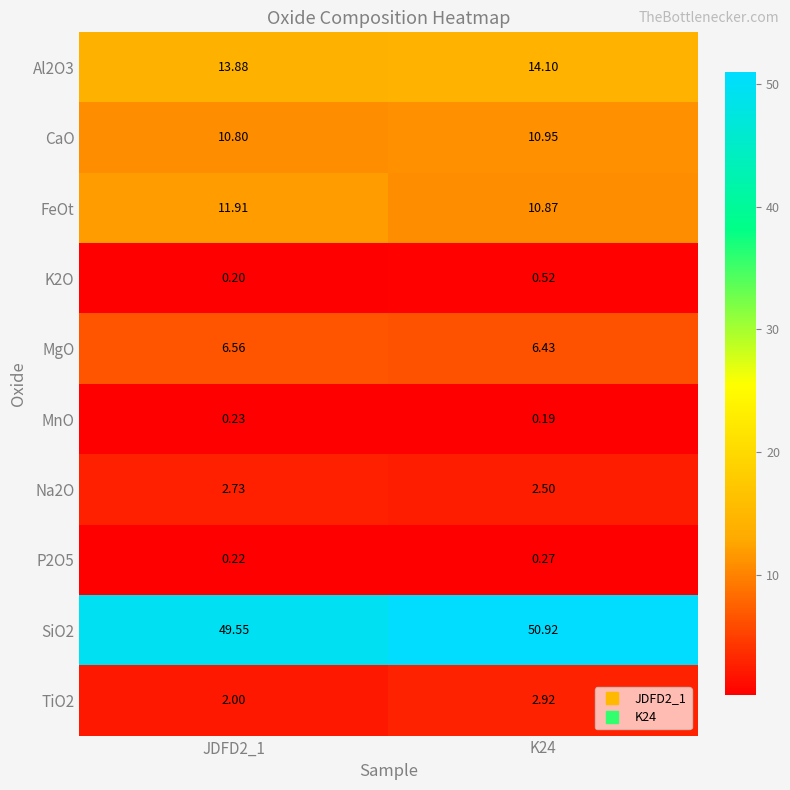

How many categories are shown in the chart?

2